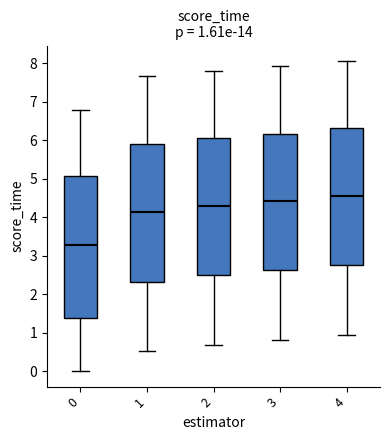

Which box has the highest median line?

4